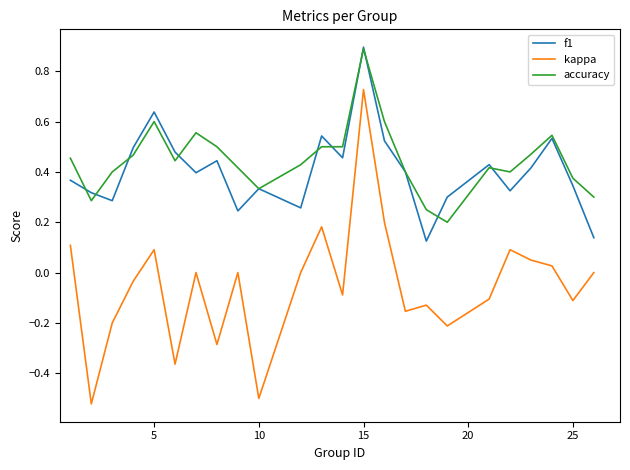

True or false: f1 and kappa intersect in this chart.

False